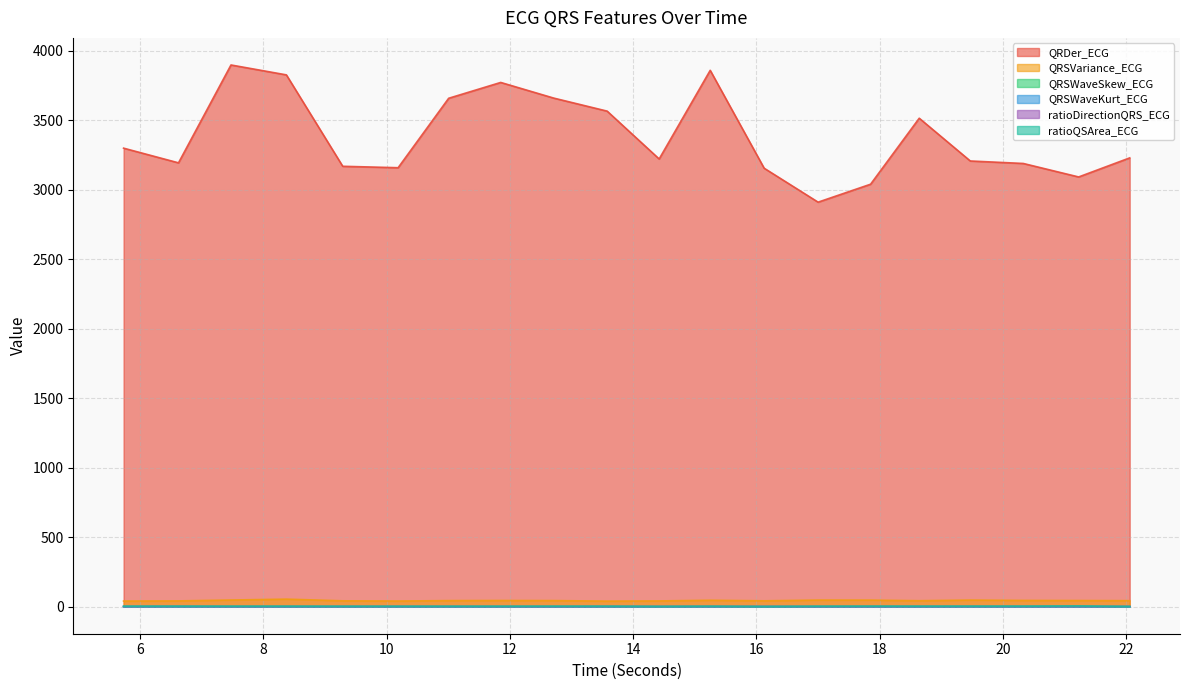

What is the average value of the QRSWaveSkew_ECG series?

1.3